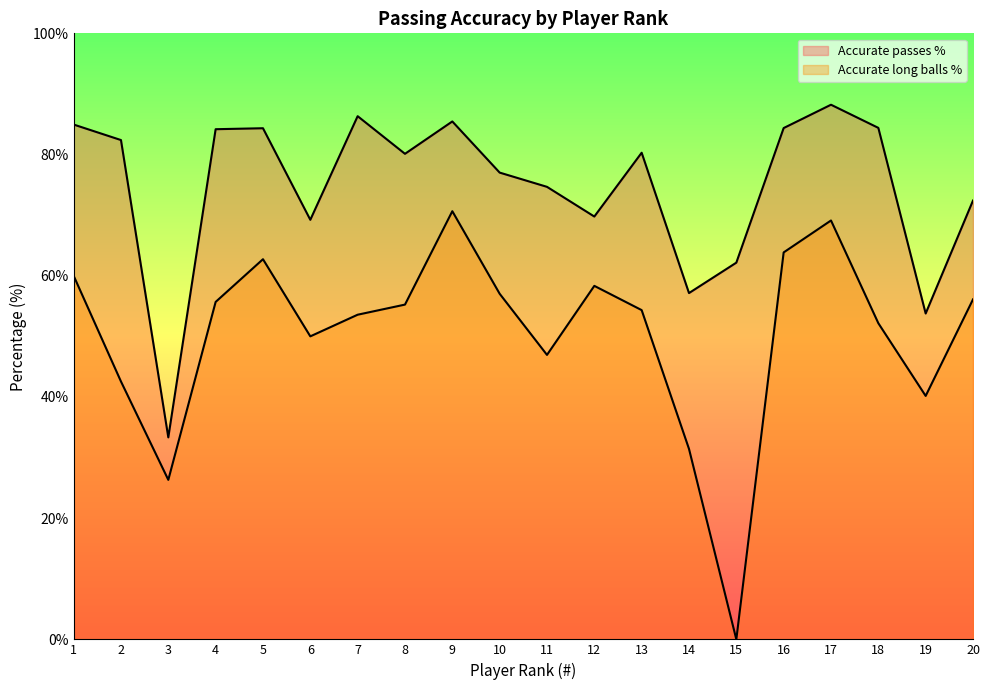

How many lines are shown in the chart?

2